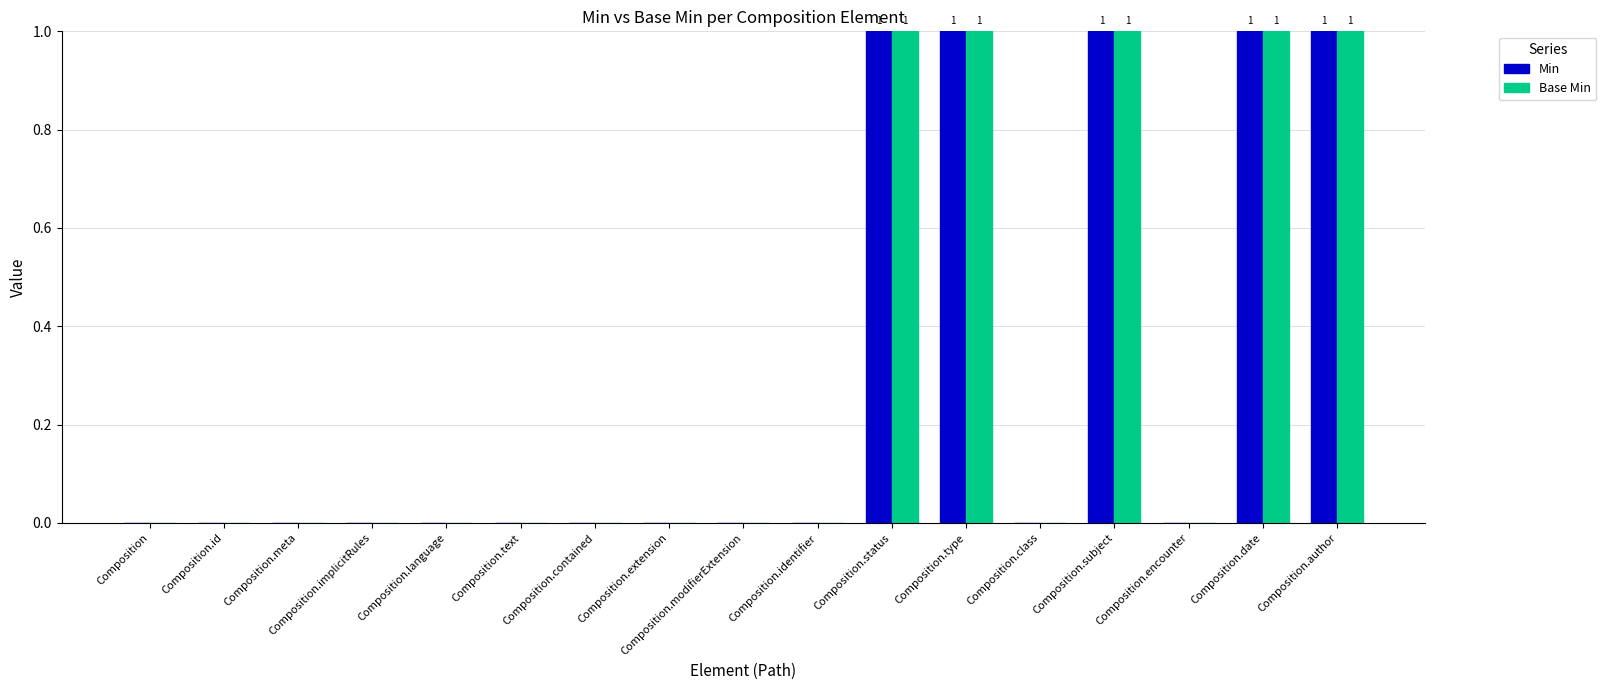

What is the sum of all Base Min values?

5